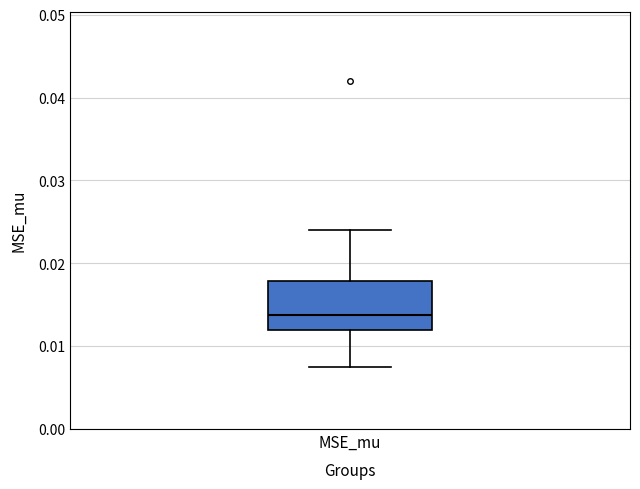

Where is the upper edge of the box for MSE_mu on the y-axis? The values are not printed on the chart, so give them approximately, as read against the axis.

0.018